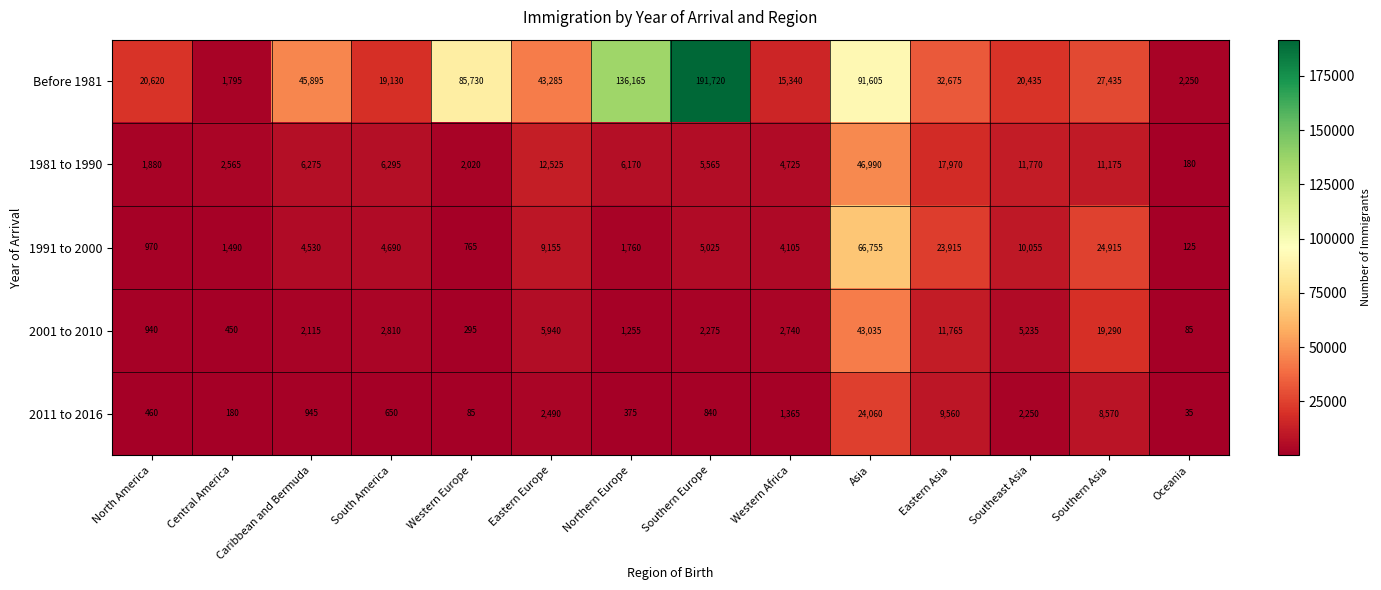

At which label is 2001 to 2010 closest to 21560?

Southern Asia